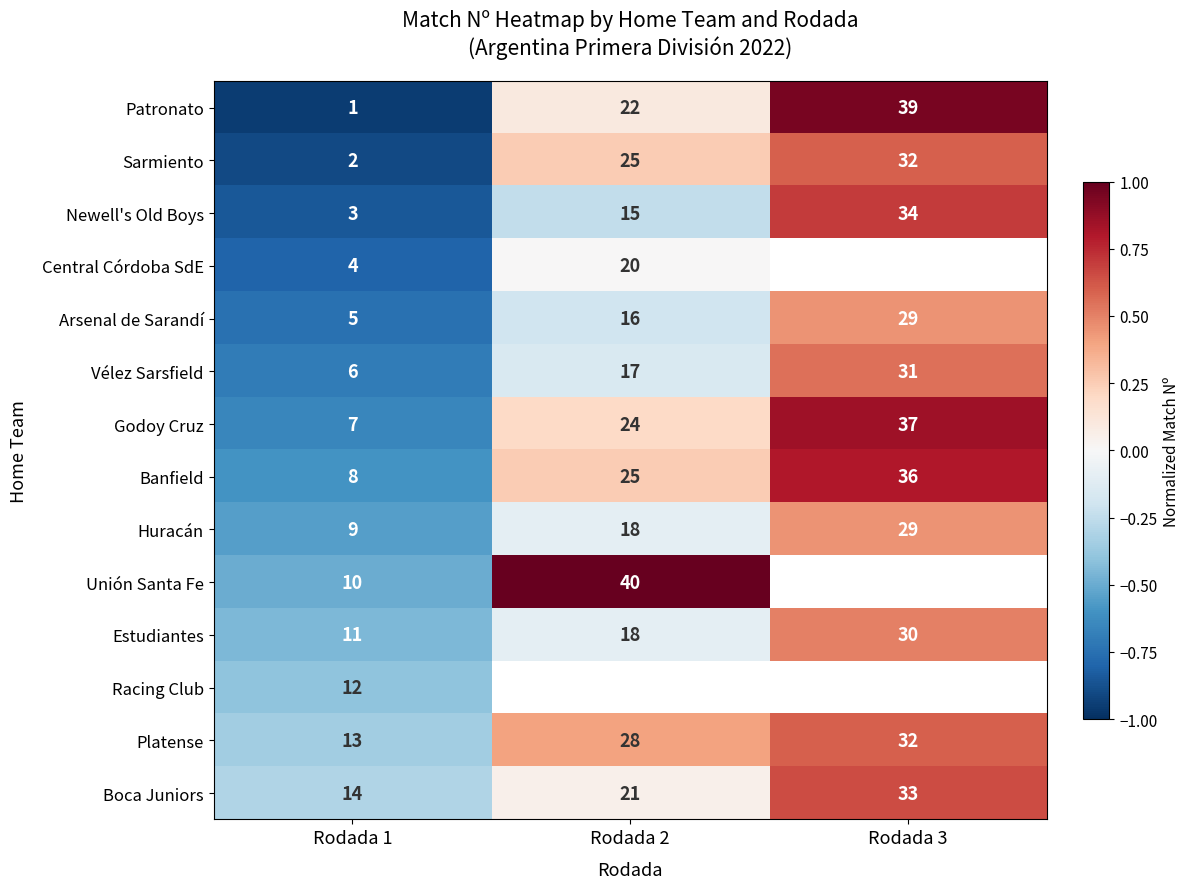

Between Rodada 3 and Rodada 2, which is larger?

Rodada 3